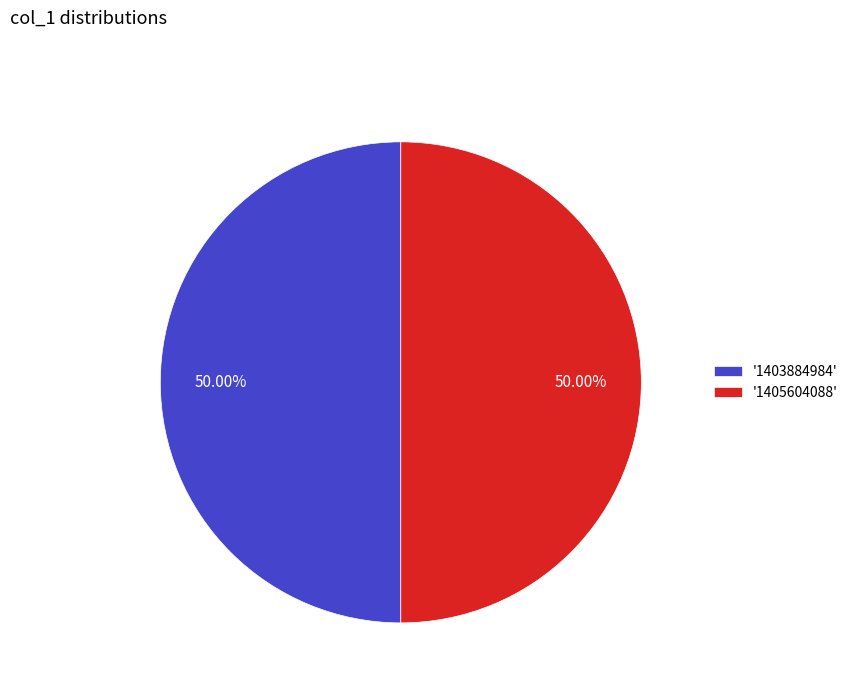

Combined, do '1405604088' and '1403884984' account for over 50%?

Yes